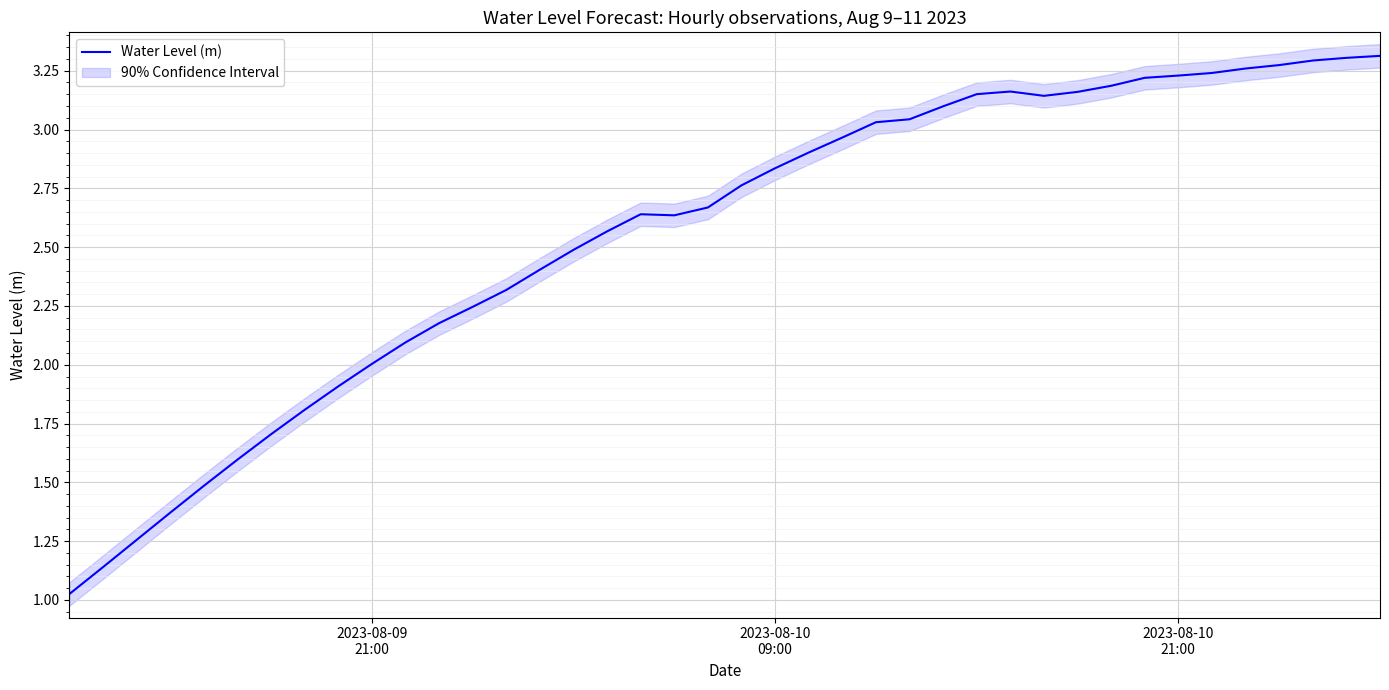

Count the number of categories in the chart.

40